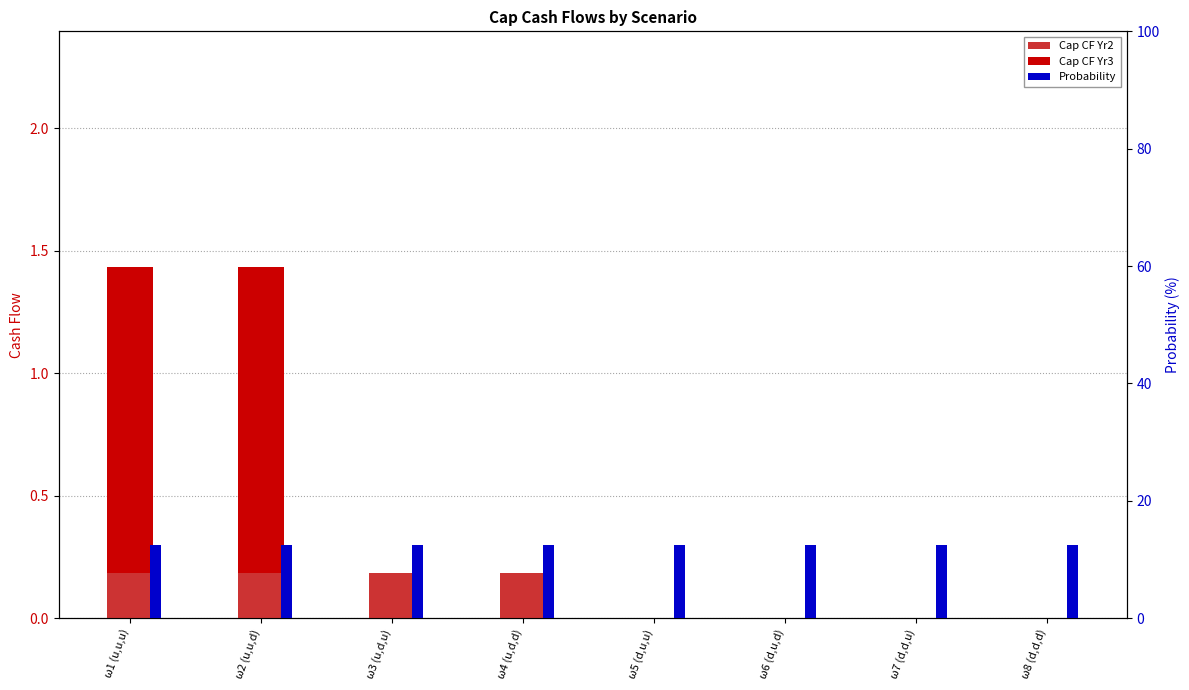

What is the label of the 8th bar from the left?

ω8 (d,d,d)